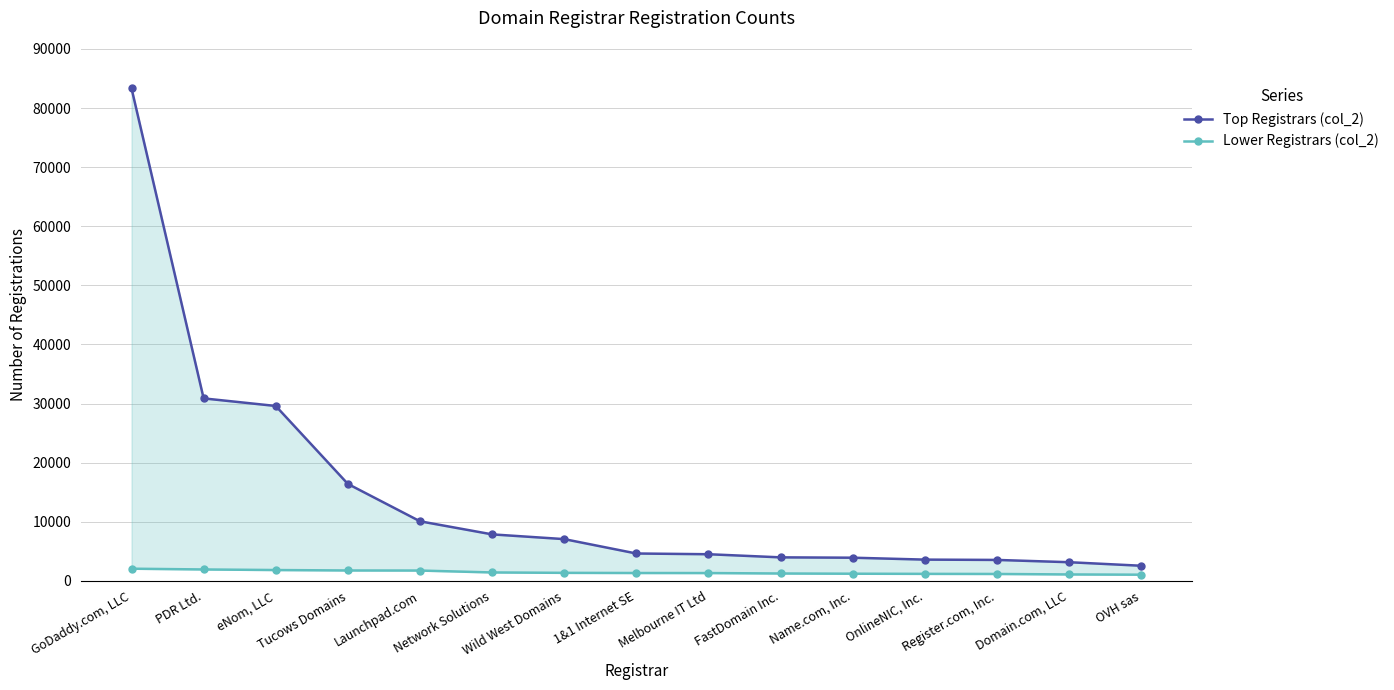

How many data points in Lower Registrars (col_2) are less than 1315?

7